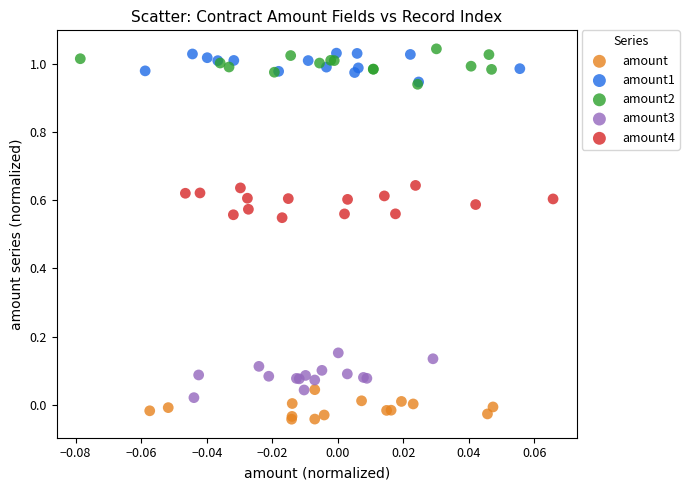

Which series reaches the maximum Y coordinate?

amount2